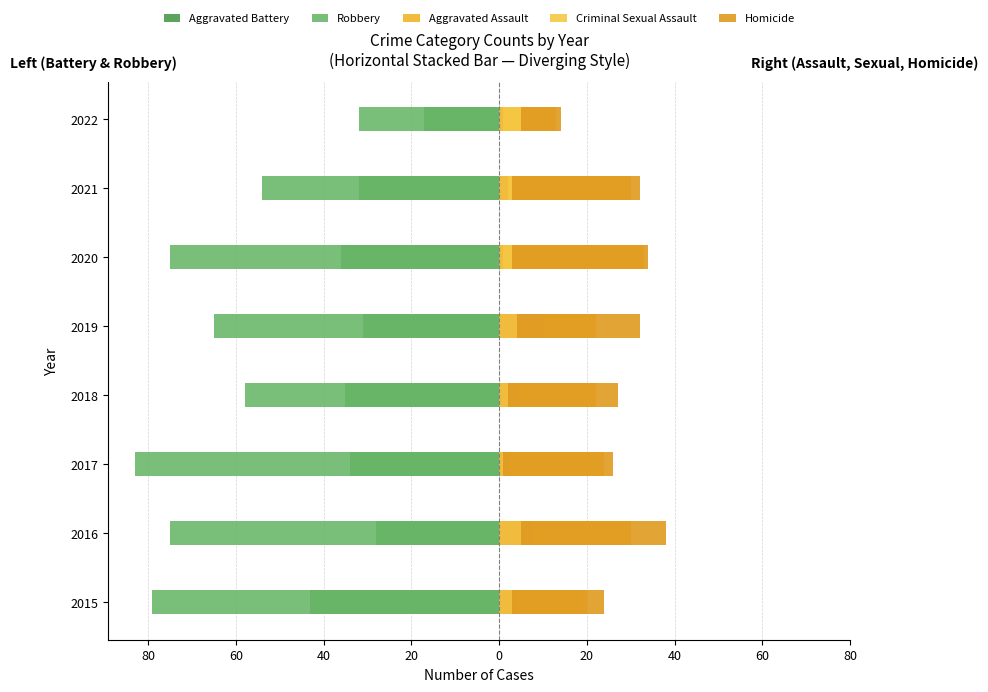

What are all the series names shown in the legend?

Aggravated Battery, Robbery, Aggravated Assault, Criminal Sexual Assault, Homicide